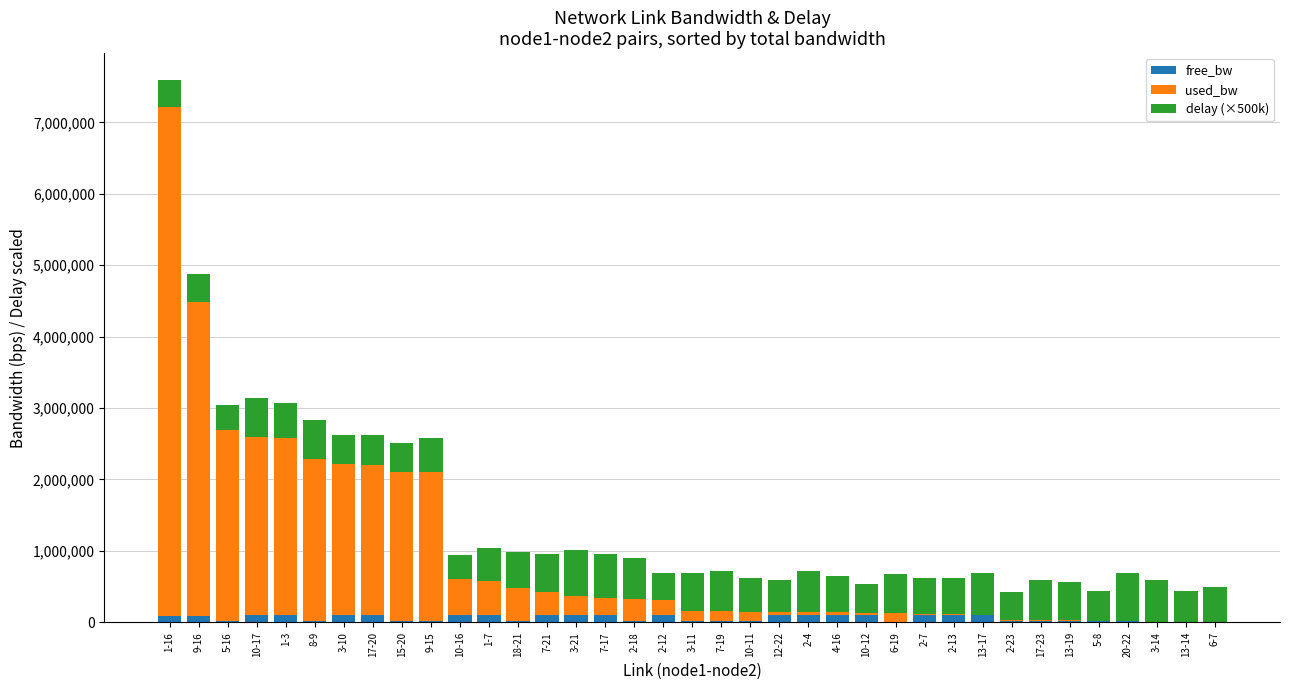

How many values in the free_bw series exceed 92875?

19